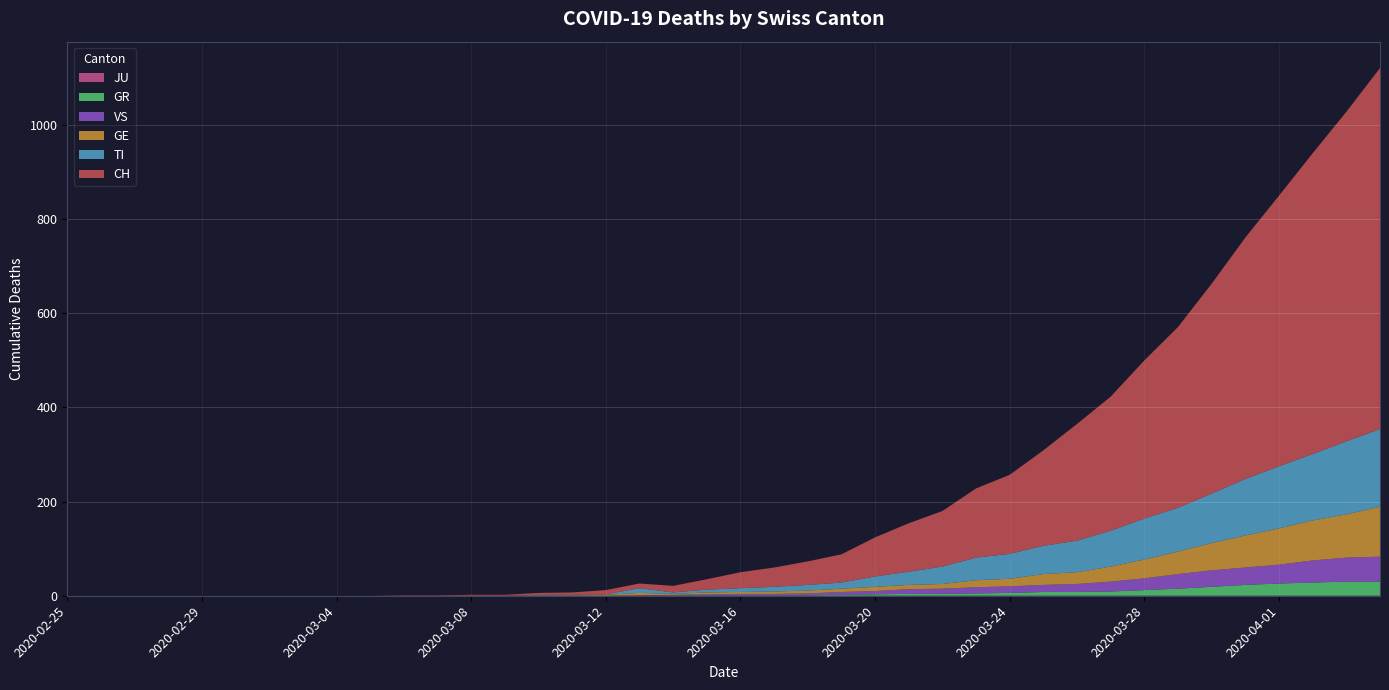

Reading left to right, extract all data points from this chart.

CH: 0	0	0	0	0	0	0	0	0	0	1	1	2	2	4	5	9	10	14	22	34	41	50	60	83	103	118	147	168	203	248	285	336	384	446	513	575	639	700	767
GE: 0	0	0	0	0	0	0	0	0	0	0	0	0	0	1	1	2	5	2	4	4	5	6	7	9	9	10	15	16	23	25	32	40	48	58	68	77	85	92	106
TI: 0	0	0	0	0	0	0	0	0	0	0	0	0	0	1	1	1	10	3	6	8	10	12	13	22	28	37	48	53	60	67	76	87	93	105	120	132	141	155	165
GR: 0	0	0	0	0	0	0	0	0	0	0	0	0	0	0	0	0	0	1	1	1	1	1	2	3	4	4	5	6	8	8	9	12	15	19	23	26	28	30	30
VS: 0	0	0	0	0	0	0	0	0	0	0	0	0	0	0	0	0	1	1	2	3	3	4	6	7	10	11	13	14	15	17	21	25	31	35	37	40	47	51	53
JU: 0	0	0	0	0	0	0	0	0	0	0	0	0	0	0	0	0	0	0	0	0	0	0	0	0	0	0	0	0	0	0	0	0	0	0	0	0	0	0	0